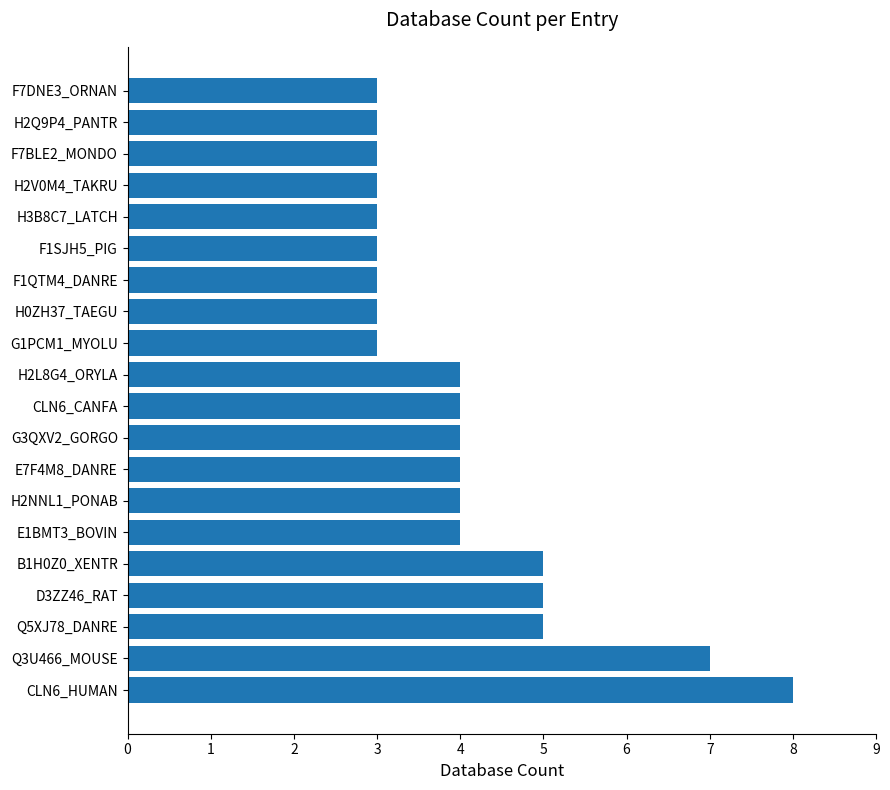

What is the difference between the maximum and second lowest values?

5